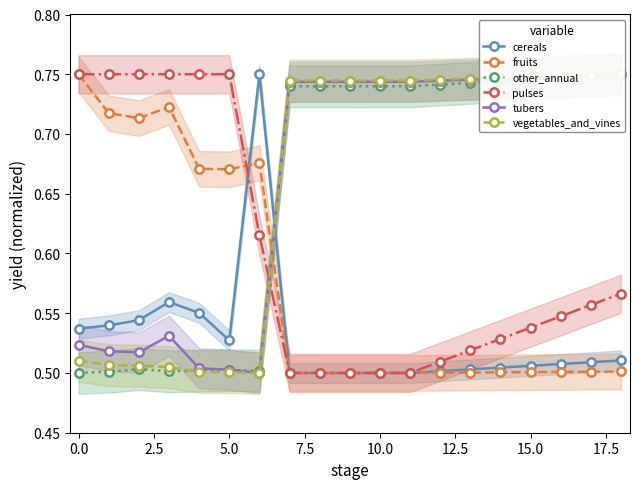

The pulses series shows 0.3 at 10.0. True or false?

False